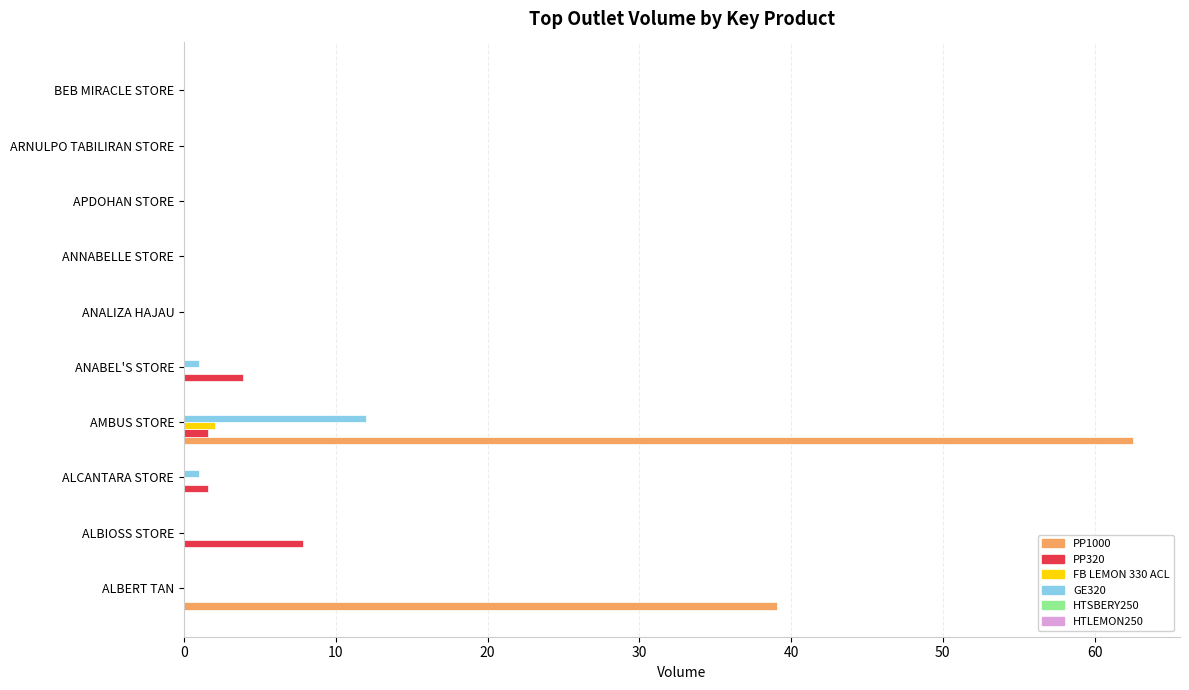

What is the maximum value shown in the chart?

62.5